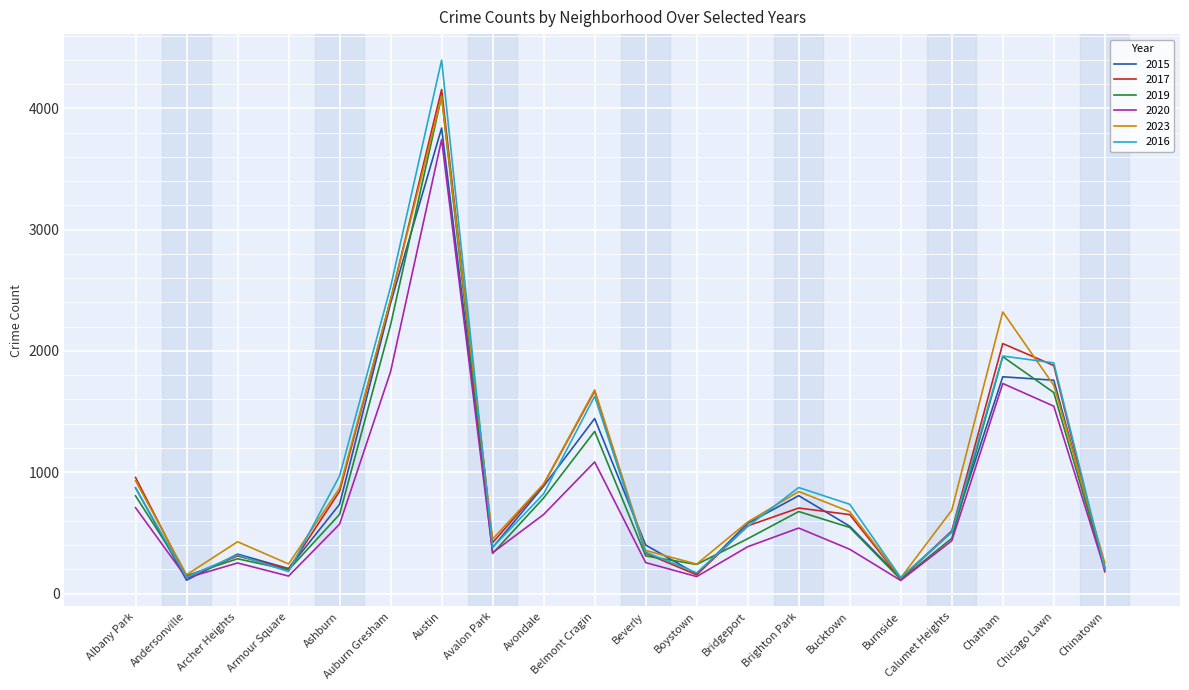

What is the difference between the maximum and minimum values in the 2020 series?

3635